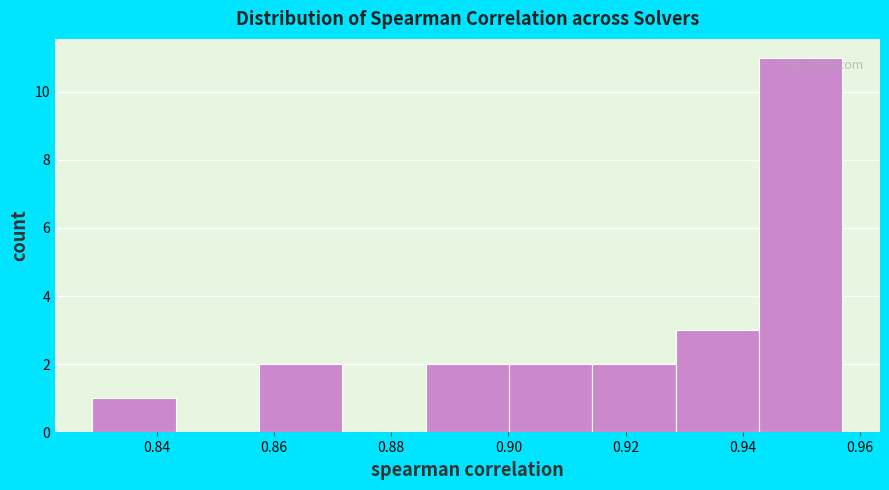

Which range on the x-axis has the tallest bar?

0.942 to 0.956